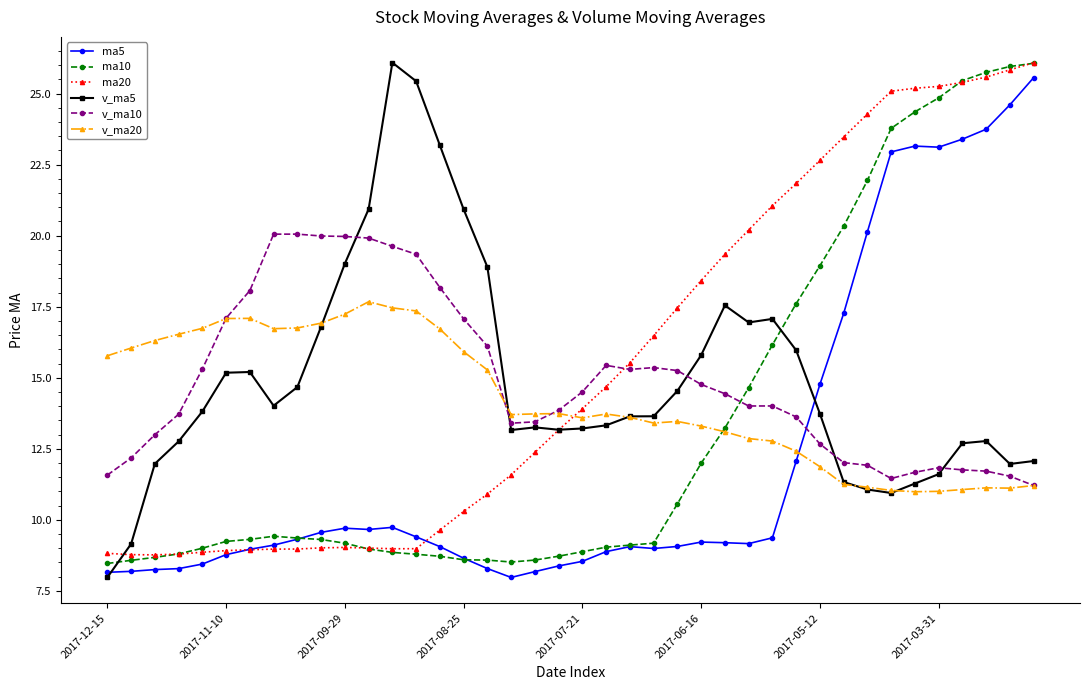

At how many categories does at least one series exceed 12?

40